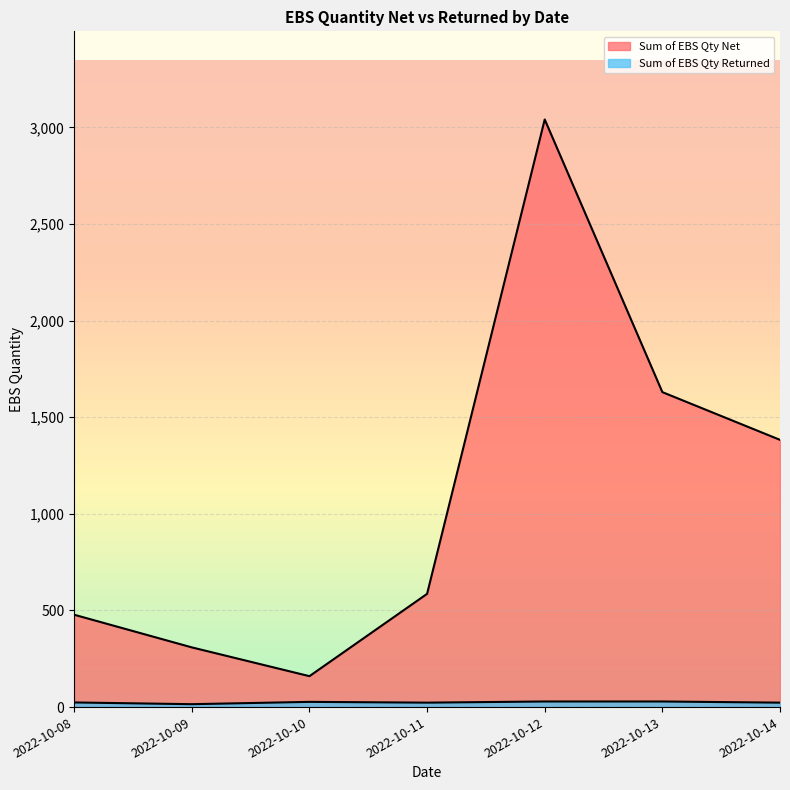

Where is the first local maximum for Sum of EBS Qty Net?

2022-10-12